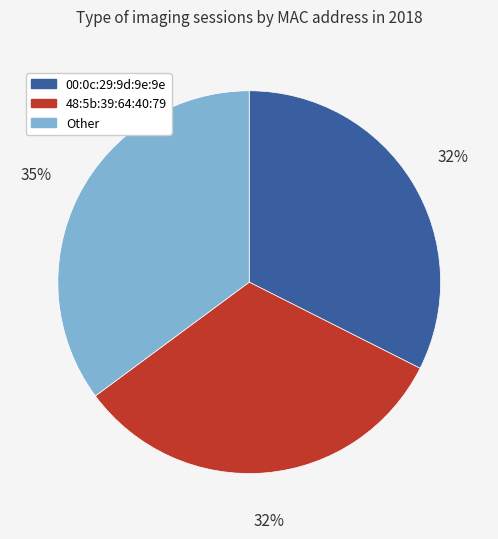

What percentage is the 48:5b:39:64:40:79 slice, to the nearest percent?

32%